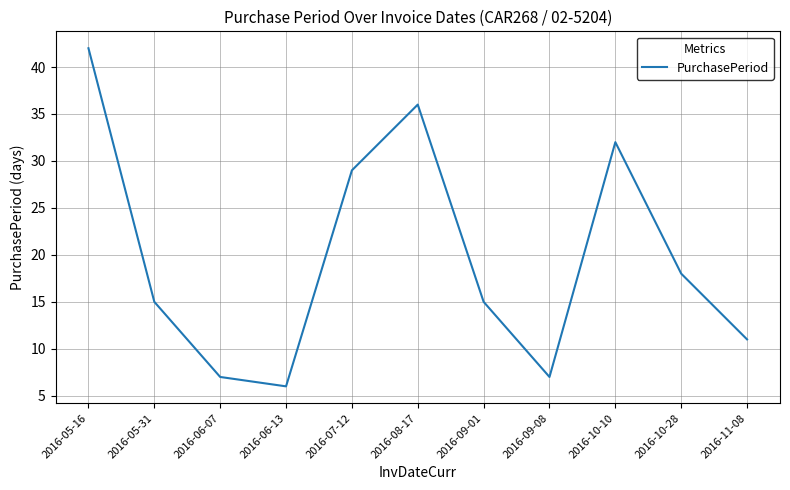

What is the ratio of the value at 2016-06-07 to the value at 2016-06-13?

1.2